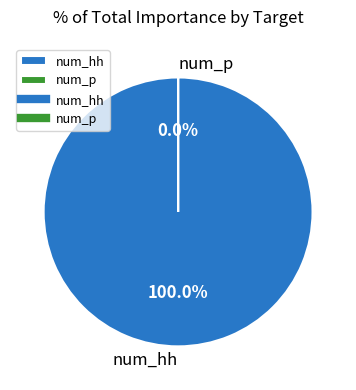

The num_hh slice represents 100% of the pie. True or false?

True